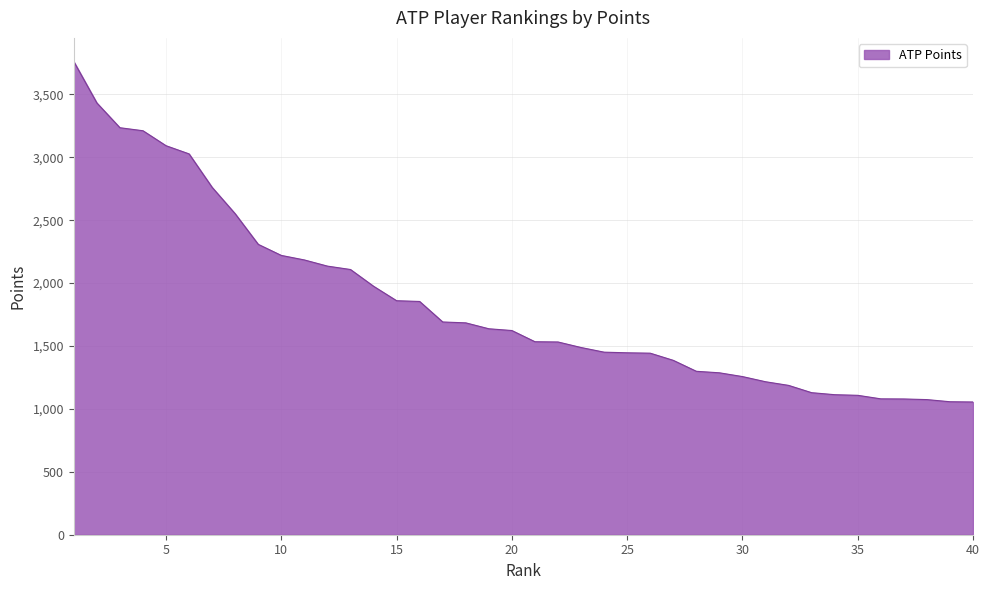

What is the minimum value shown in the chart?

1055